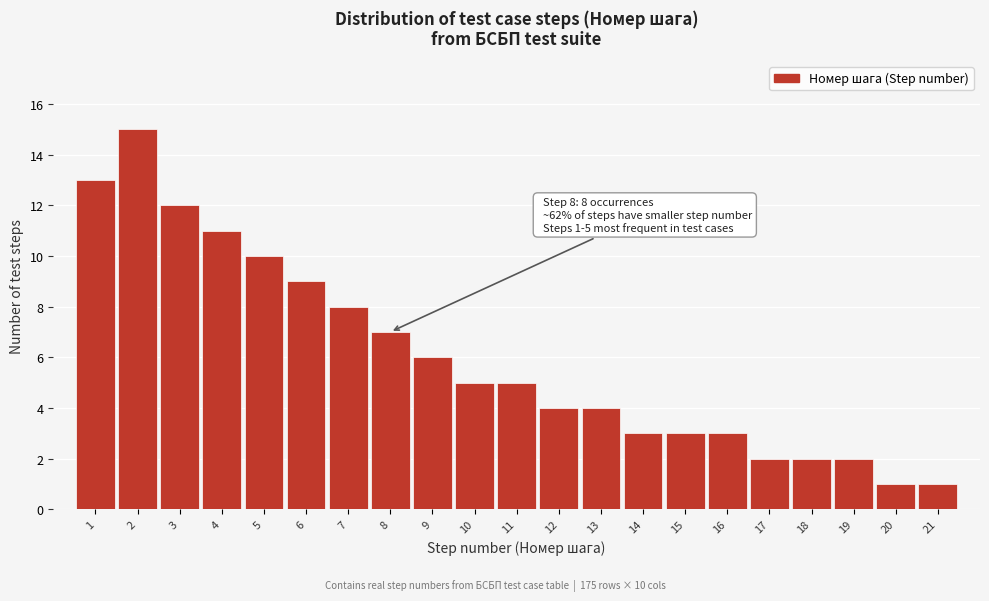

Reading left to right, what are all the values shown in this chart?

13	15	12	11	10	9	8	7	6	5	5	4	4	3	3	3	2	2	2	1	1